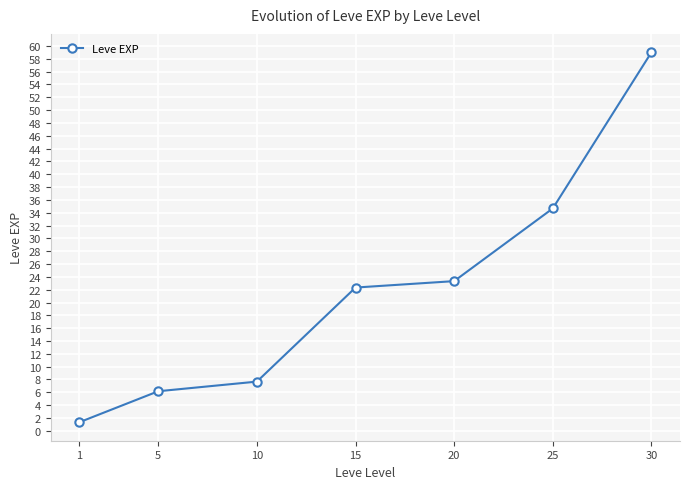

Reading left to right, list all the values displayed in this chart.

1.3	6.2	7.7	22.3	23.3	34.7	59.0